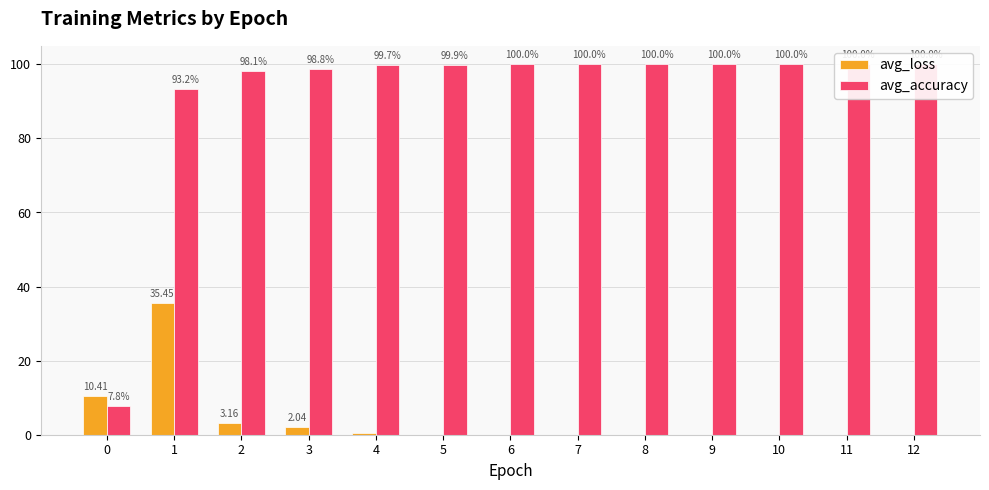

What is the total value across all series at 10?

100.0